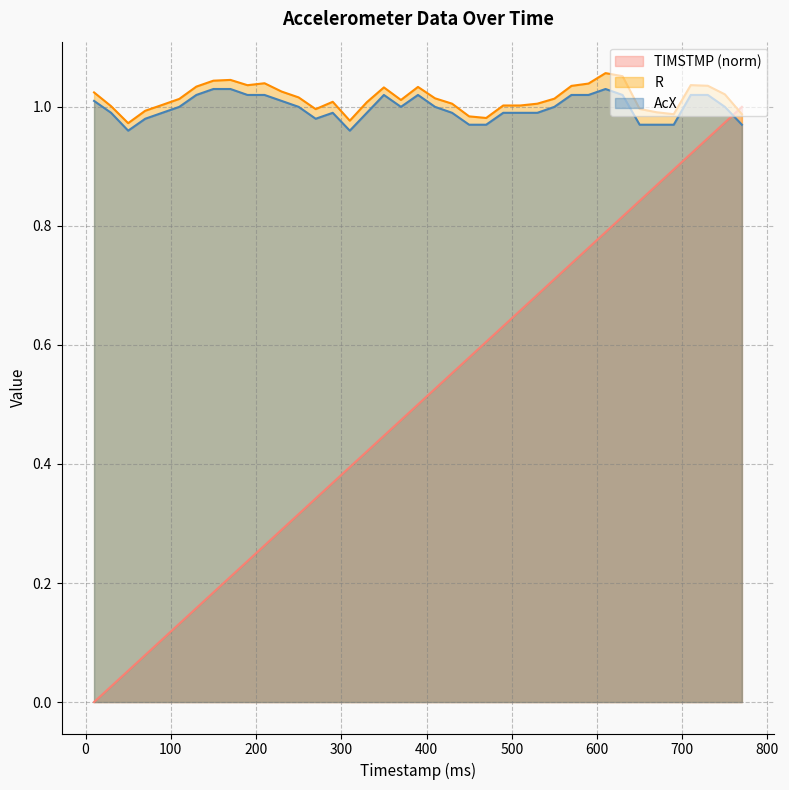

Which series has the largest total across all categories?

R